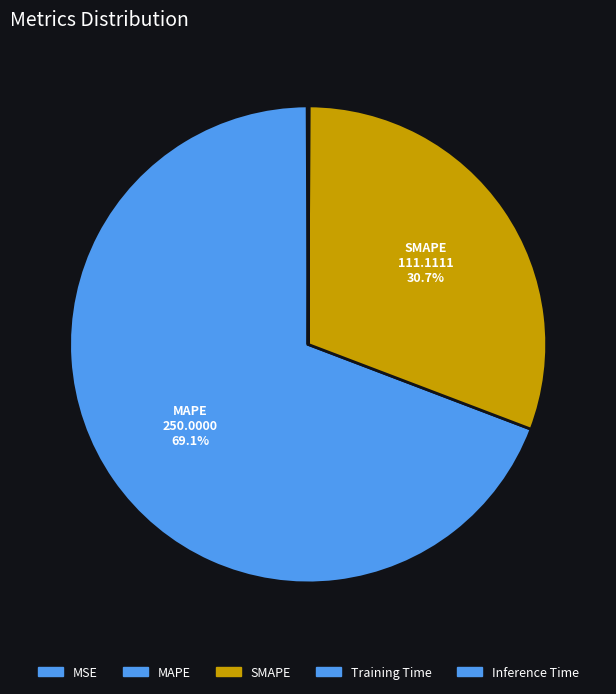

What is the total percentage of MAPE and Training Time?

69.2%